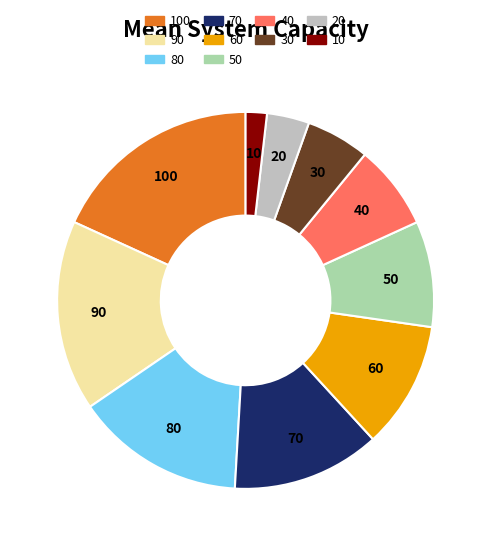

Is there a majority slice in this chart?

No